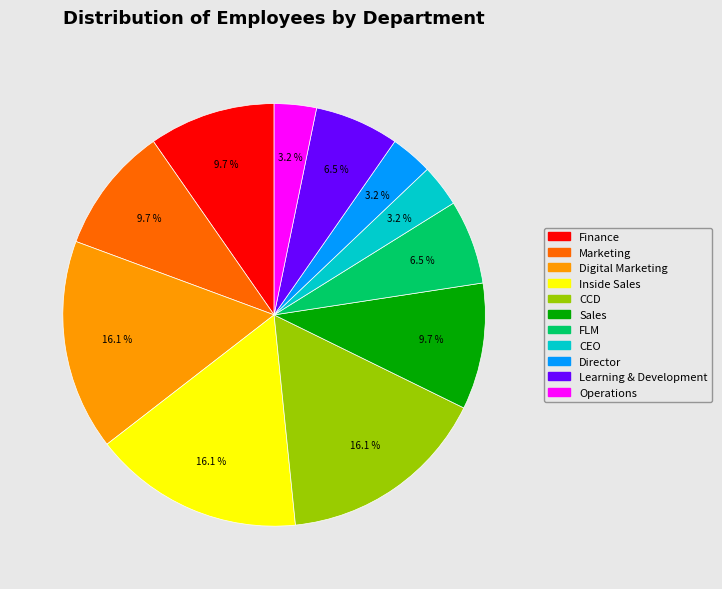

True or false: FLM accounts for 1% of the total.

False